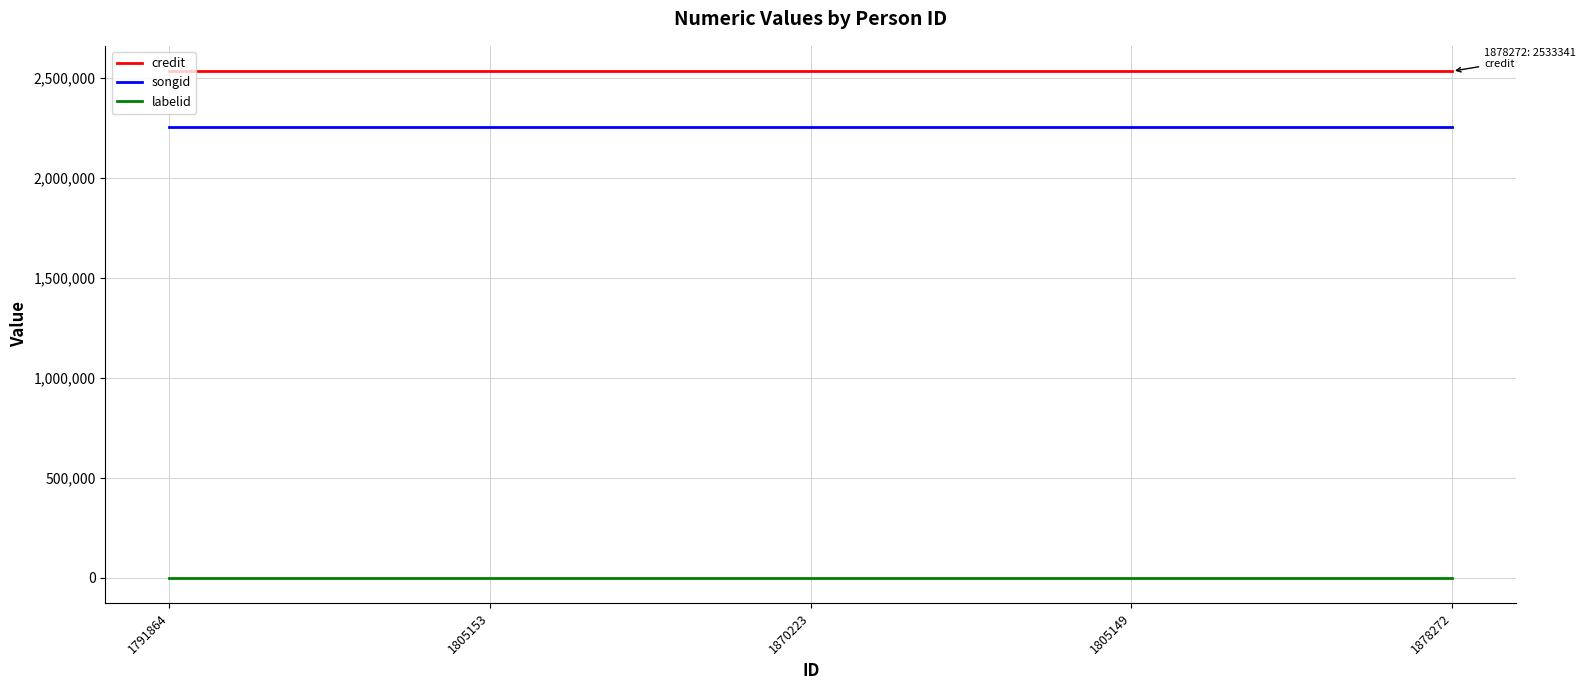

How many lines are shown in the chart?

3